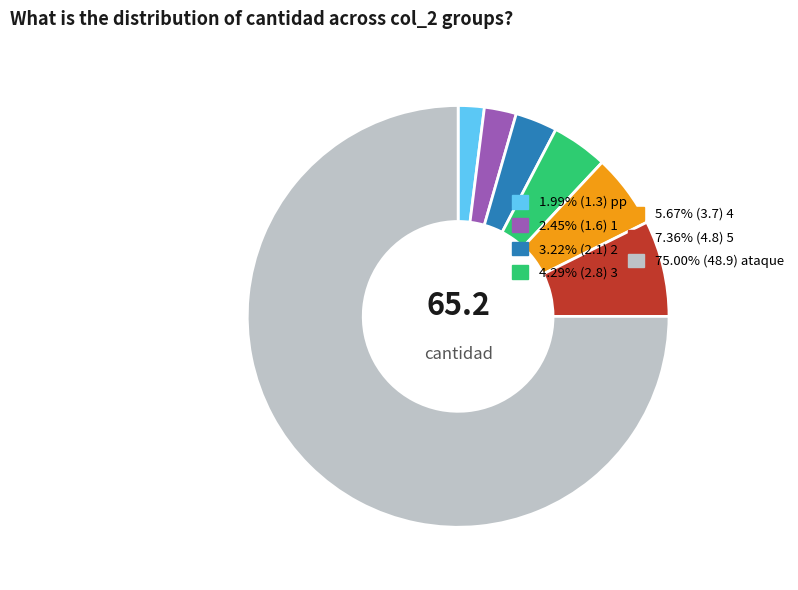

Count the number of slices in the pie.

7